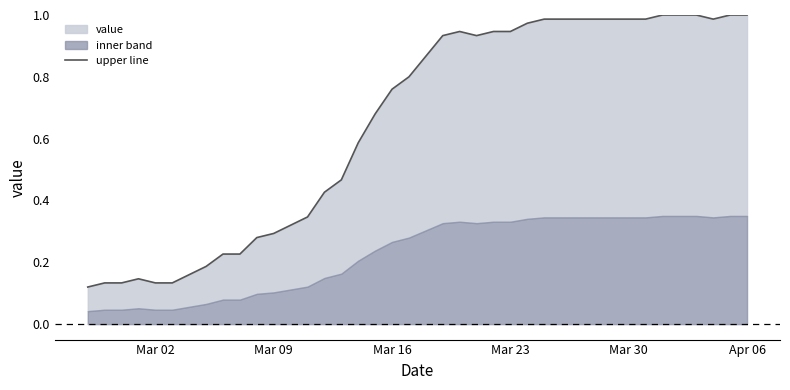

Is it true that the value at Mar 02 is 0.1?

True